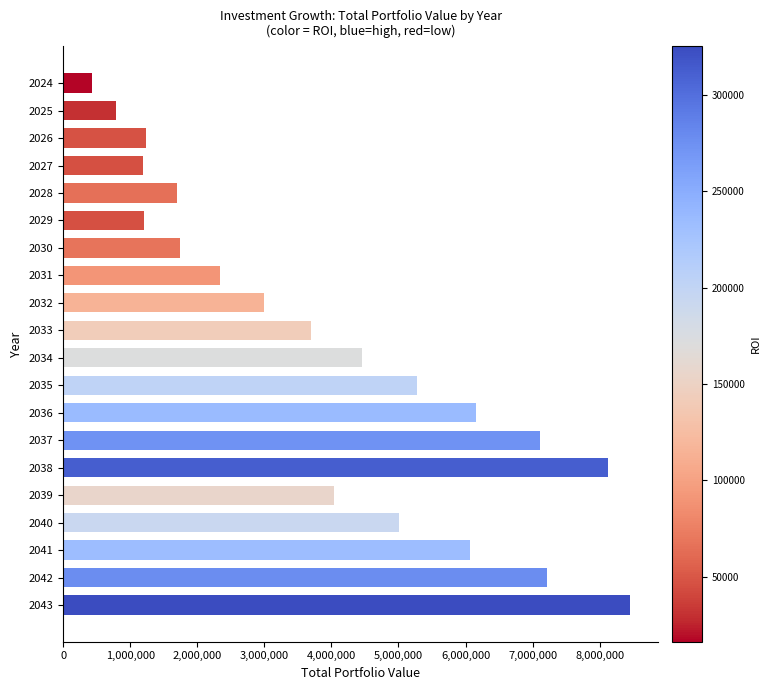

What is the difference between the maximum and second lowest values?

7665289